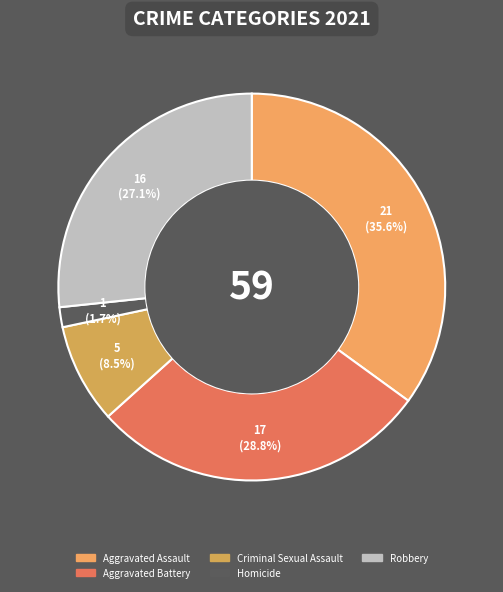

True or false: Homicide accounts for 2% of the total.

True